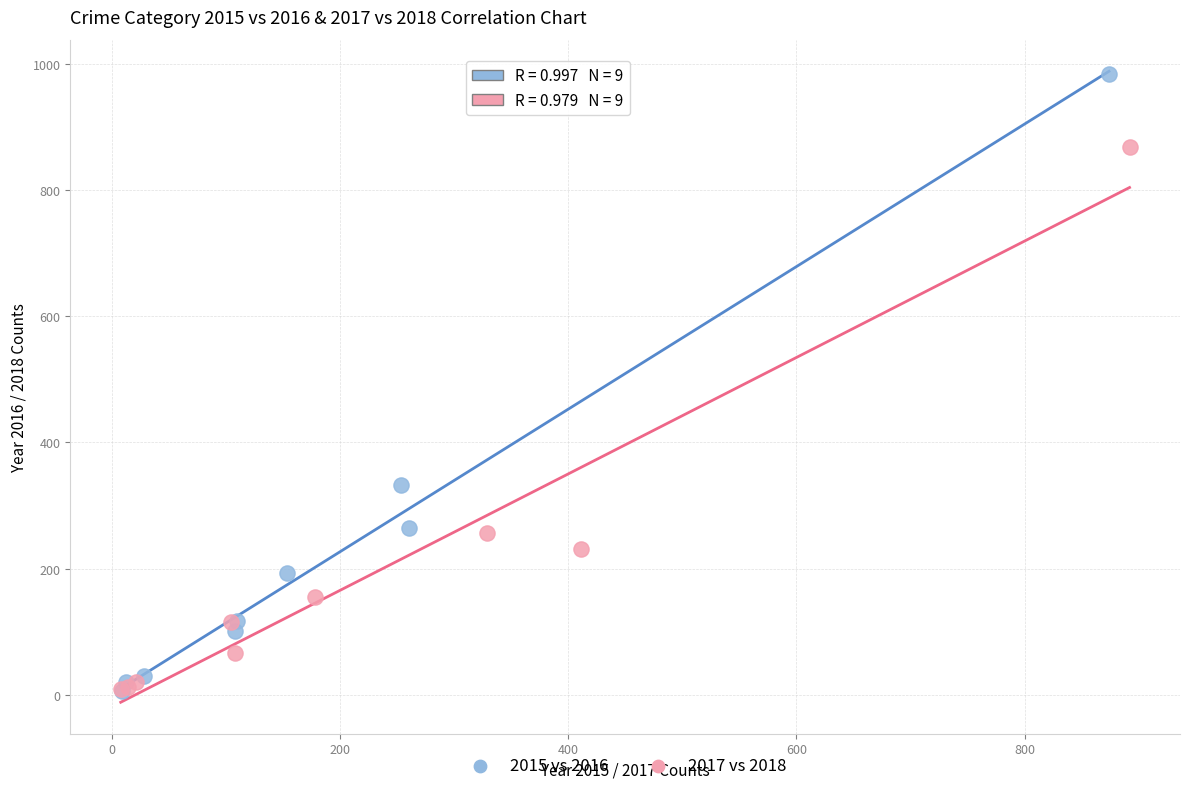

Which series has the widest spread of Y values?

2015 vs 2016